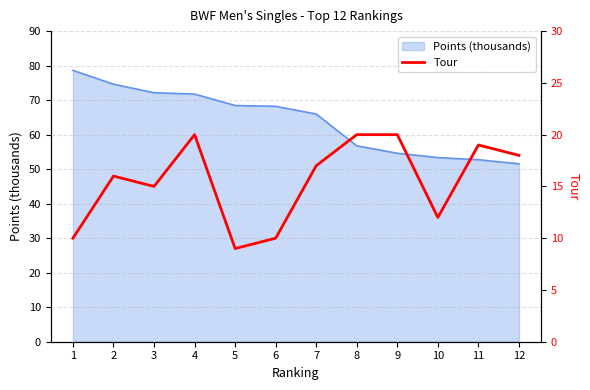

How many categories are shown in the chart?

12